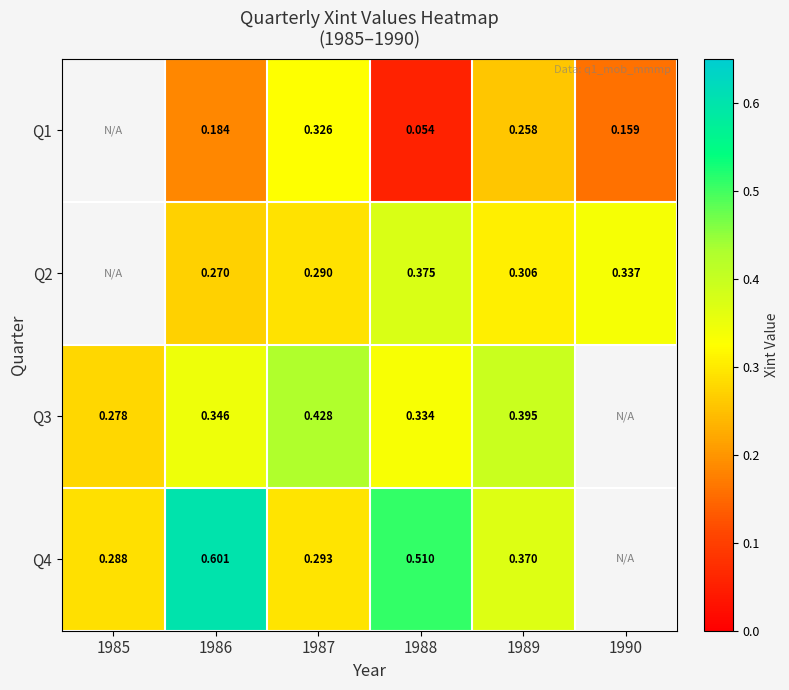

Is the value of Q1 at 1989 greater than the value of Q3 at 1988?

No